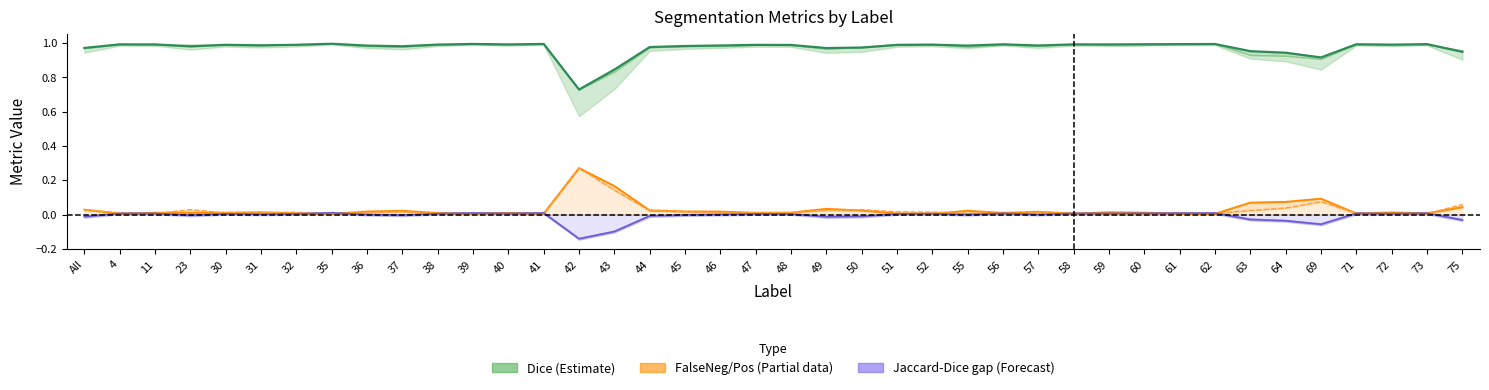

Reading left to right, list all the values displayed in this chart.

Dice (Estimate): 1.0	1.0	1.0	1.0	1.0	1.0	1.0	1.0	1.0	1.0	1.0	1.0	1.0	1.0	0.7	0.8	1.0	1.0	1.0	1.0	1.0	1.0	1.0	1.0	1.0	1.0	1.0	1.0	1.0	1.0	1.0	1.0	1.0	1.0	0.9	0.9	1.0	1.0	1.0	0.9
FalseNegative (Partial): 0.0	0.0	0.0	0.0	0.0	0.0	0.0	0.0	0.0	0.0	0.0	0.0	0.0	0.0	0.3	0.2	0.0	0.0	0.0	0.0	0.0	0.0	0.0	0.0	0.0	0.0	0.0	0.0	0.0	0.0	0.0	0.0	0.0	0.1	0.1	0.1	0.0	0.0	0.0	0.0
FalsePositive (Partial): 0.0	0.0	0.0	0.0	0.0	0.0	0.0	0.0	0.0	0.0	0.0	0.0	0.0	0.0	0.3	0.1	0.0	0.0	0.0	0.0	0.0	0.0	0.0	0.0	0.0	0.0	0.0	0.0	0.0	0.0	0.0	0.0	0.0	0.0	0.0	0.1	0.0	0.0	0.0	0.1
Jaccard–Dice gap (Forecast): -0.0	0.0	0.0	-0.0	0.0	0.0	0.0	0.0	0.0	-0.0	0.0	0.0	0.0	0.0	-0.1	-0.1	-0.0	-0.0	0.0	0.0	0.0	-0.0	-0.0	0.0	0.0	0.0	0.0	0.0	0.0	0.0	0.0	0.0	0.0	-0.0	-0.0	-0.1	0.0	0.0	0.0	-0.0